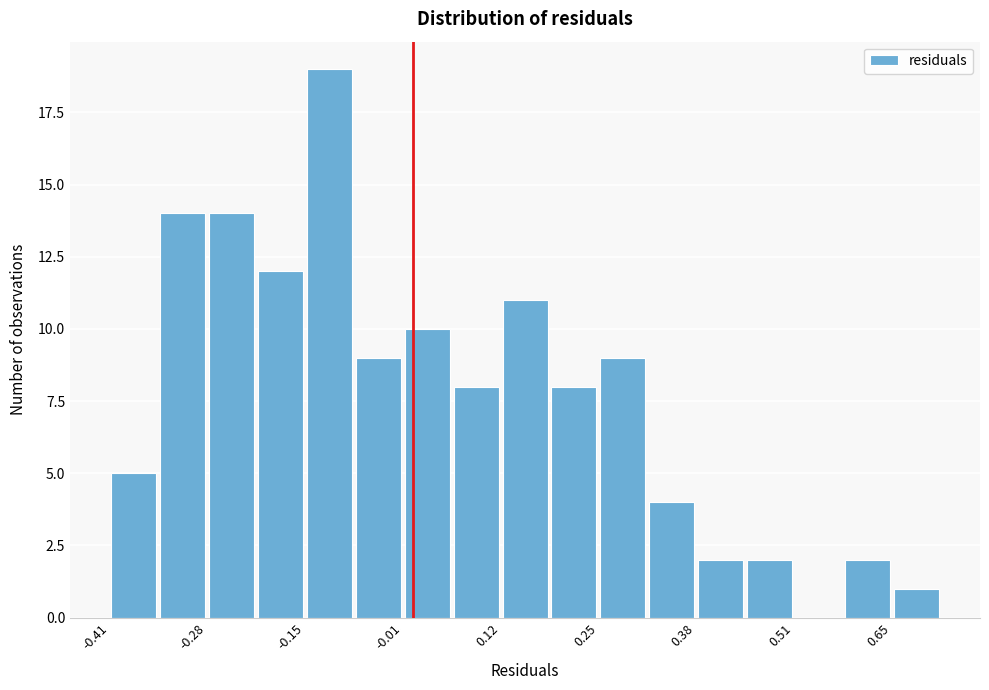

Read against the x-axis, roughly where is the centre of the tallest bar?

-0.12